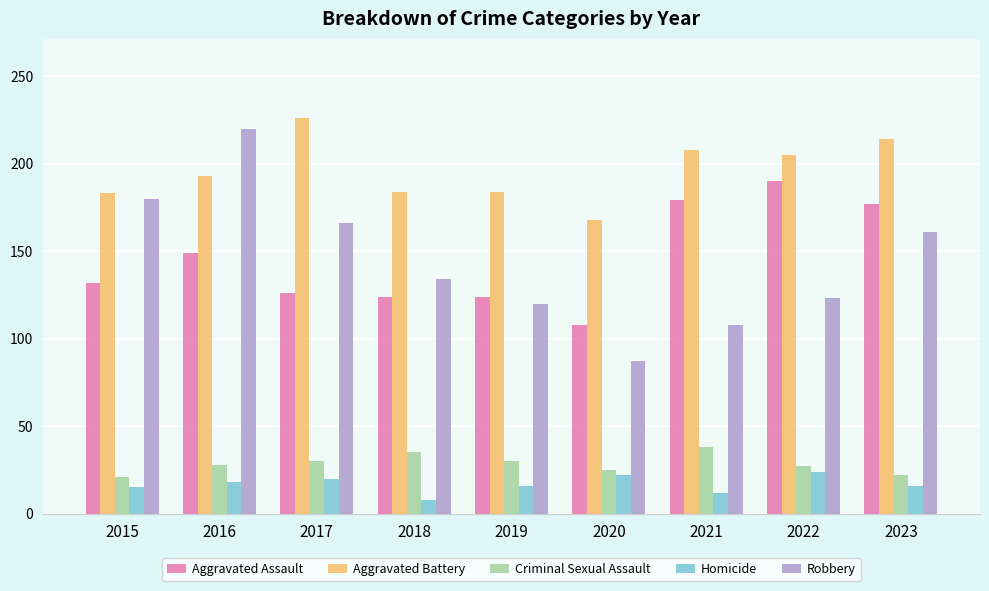

The Aggravated Battery series shows 208 at 2021. True or false?

True